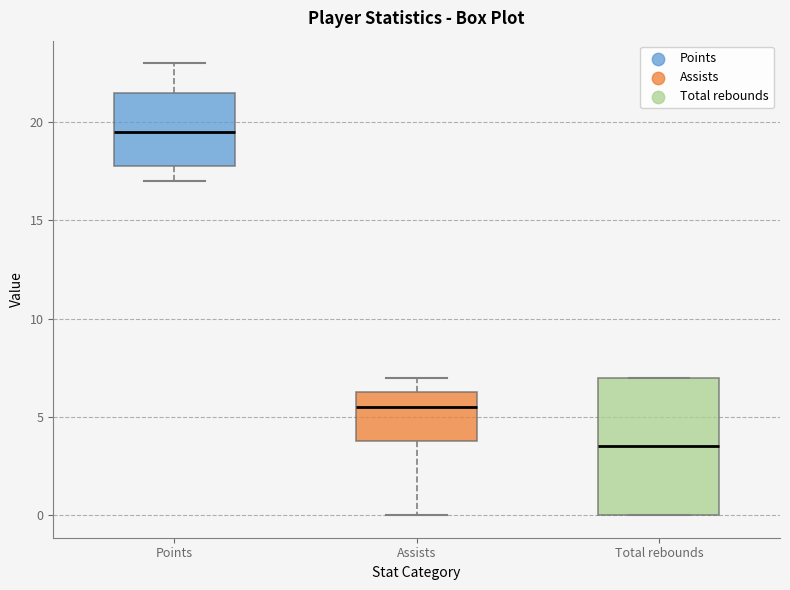

Which box is the tallest, from its lower edge to its upper edge?

Total rebounds